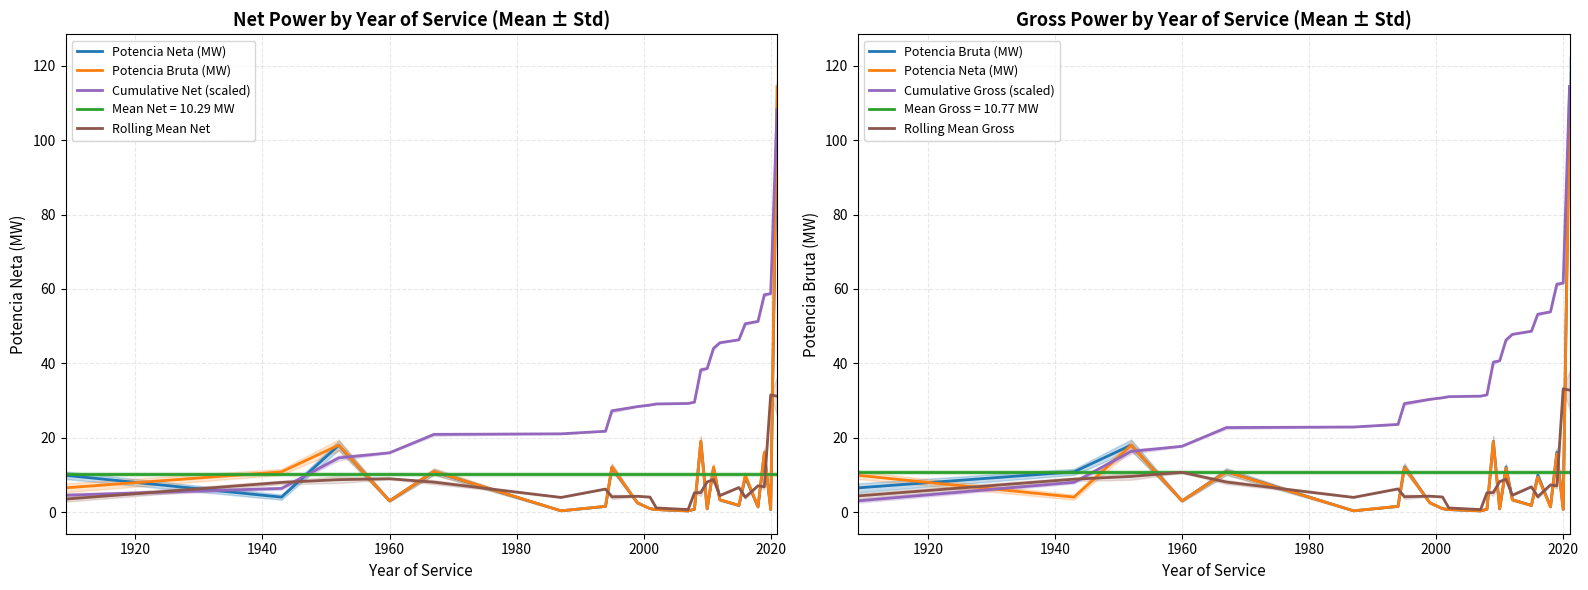

What is the greatest value displayed?

114.4